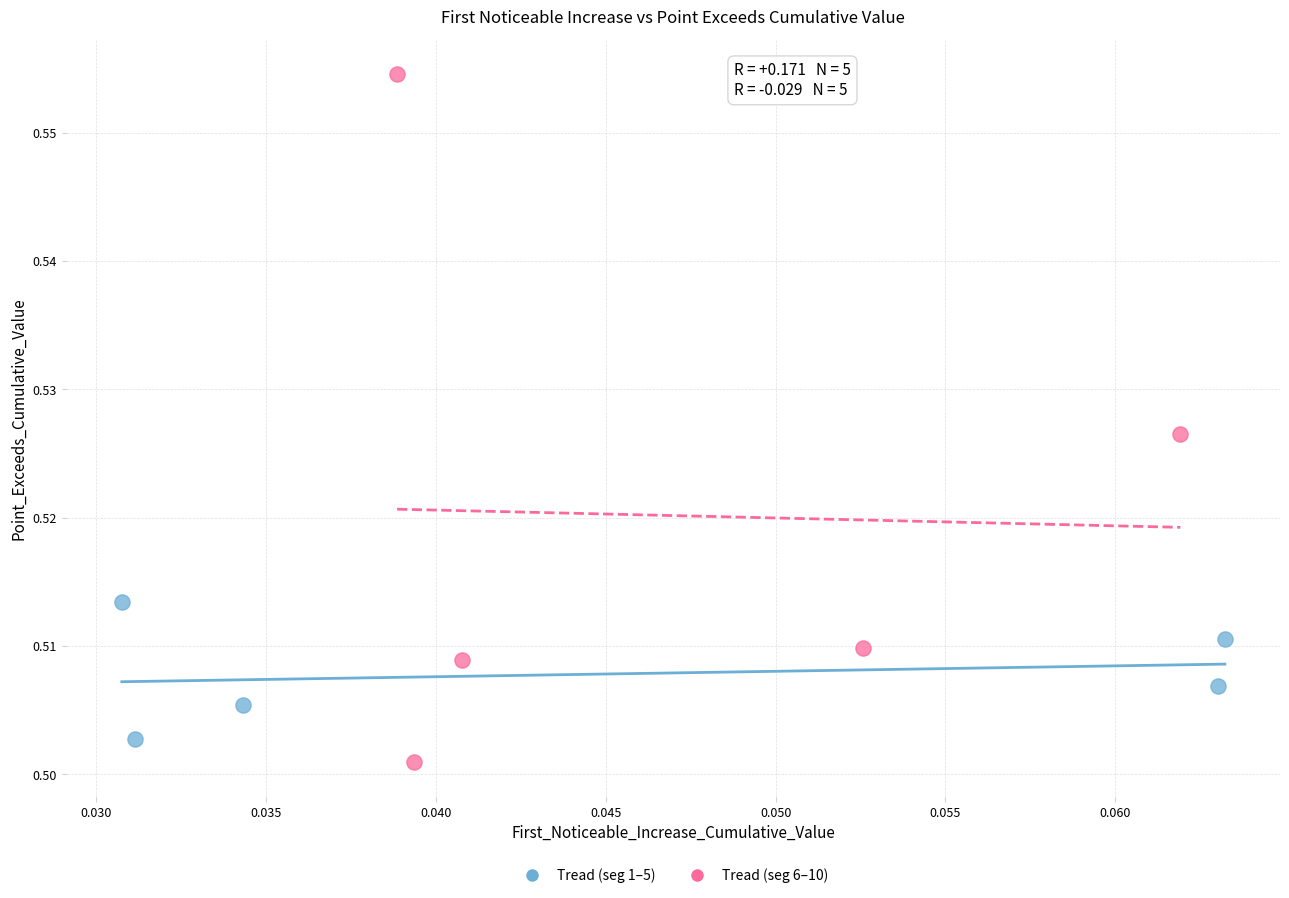

Which series reaches the maximum Y coordinate?

Tread (seg 6–10)